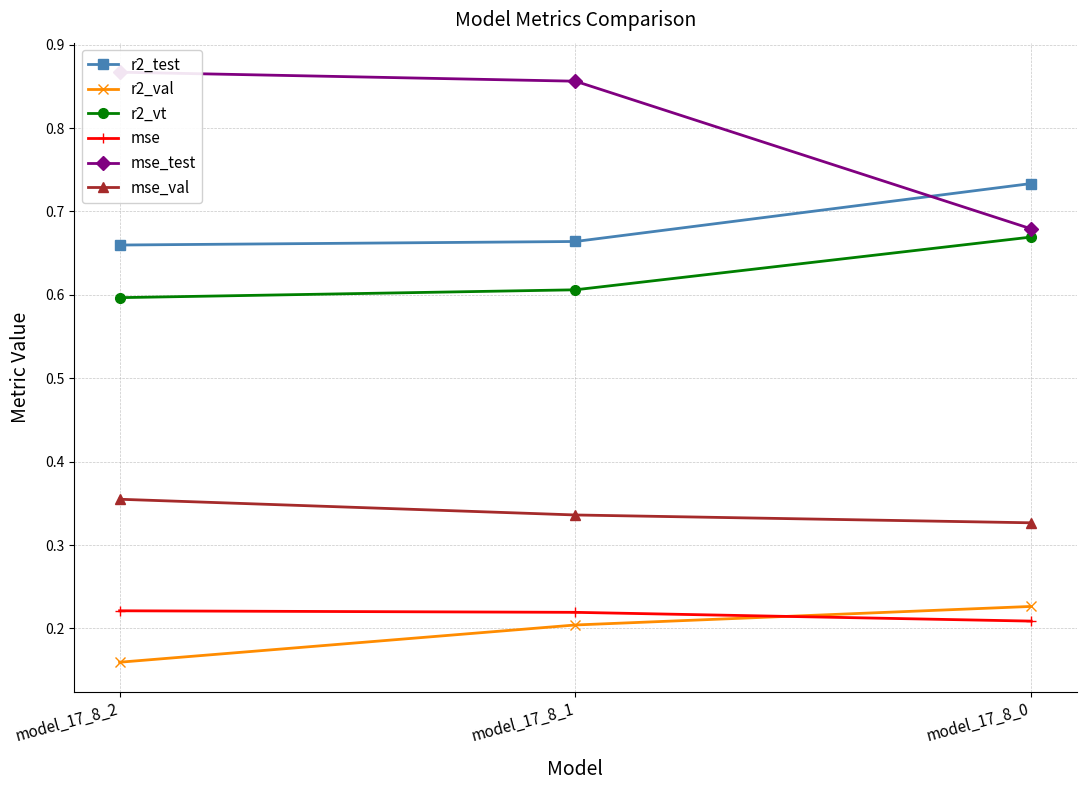

What are all the series names shown in the legend?

r2_test, r2_val, r2_vt, mse, mse_test, mse_val